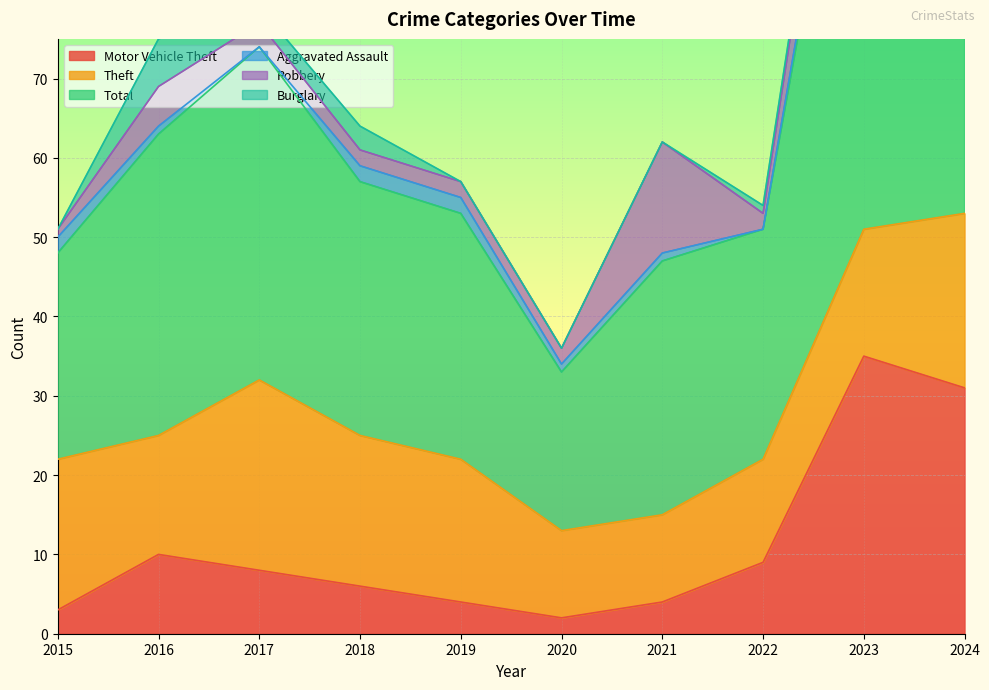

Is it true that Theft equals 11 at 2021?

True